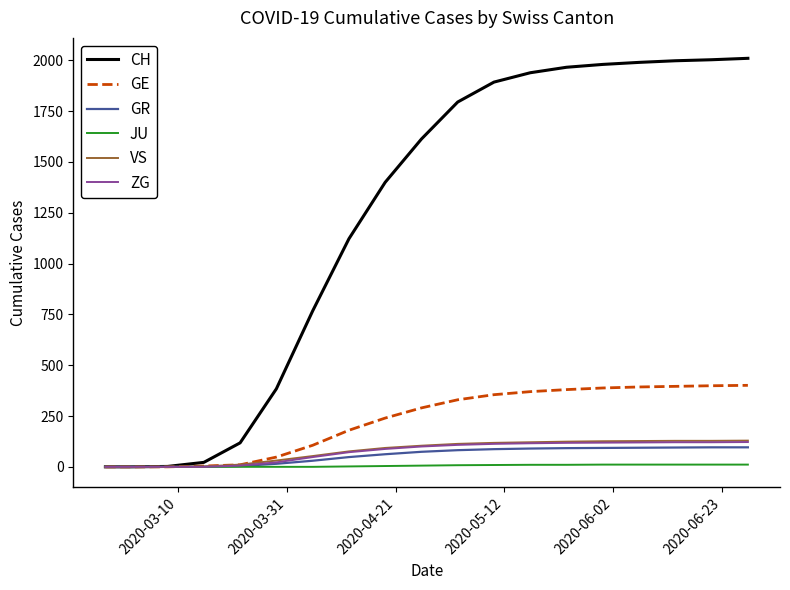

Which series has the widest spread of values?

CH